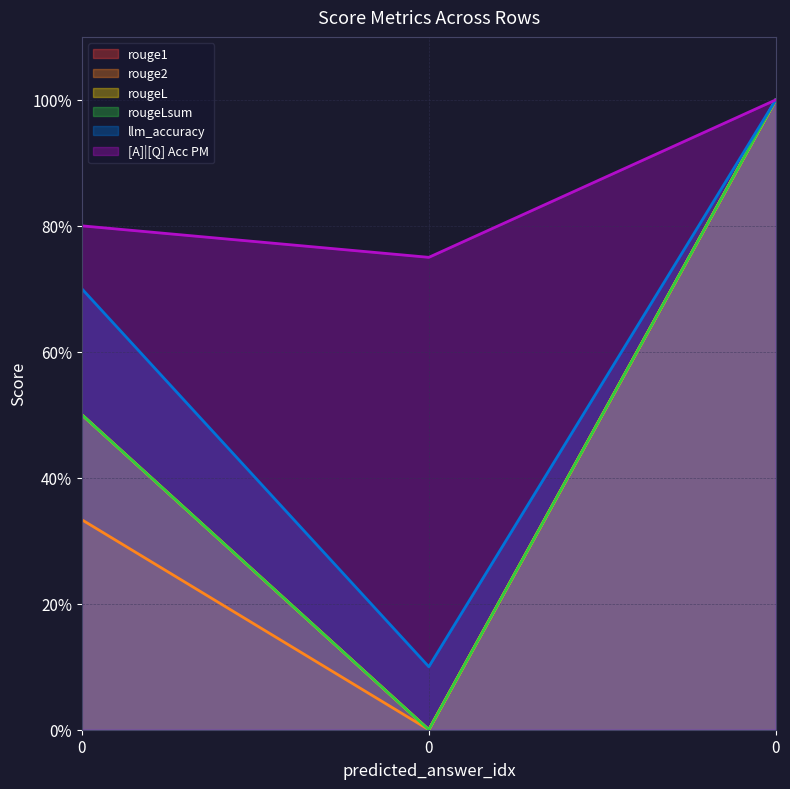

What is the average value of the rouge1 series?

0.5